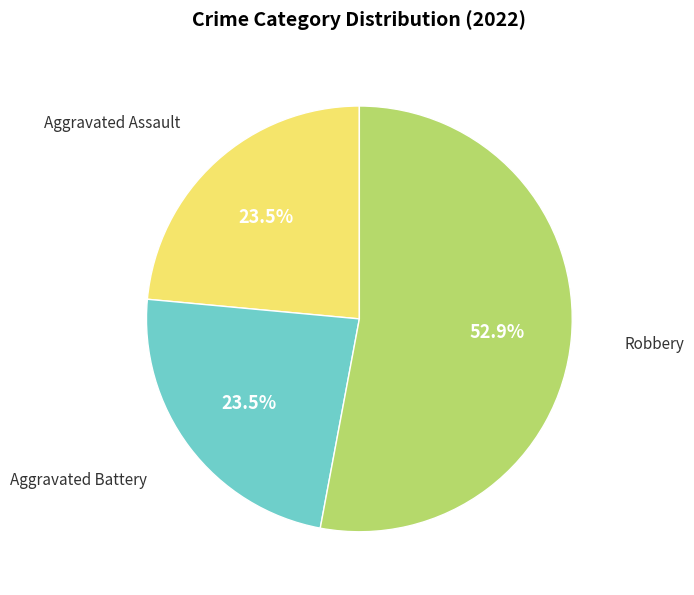

Is there any slice that represents more than half of the pie?

Yes